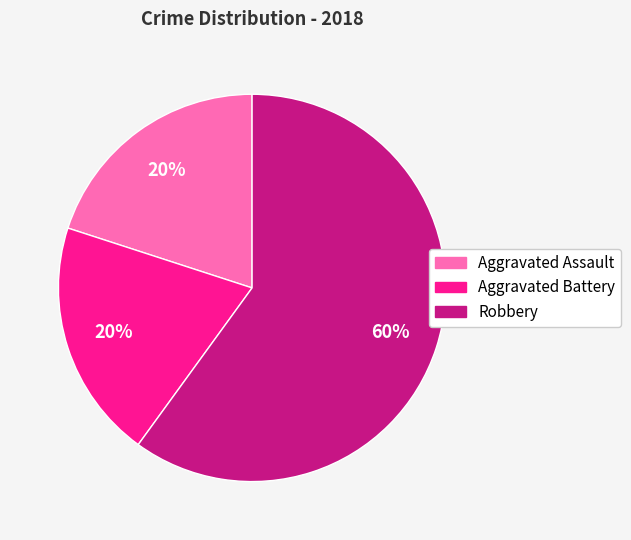

Which slice is the largest?

Robbery